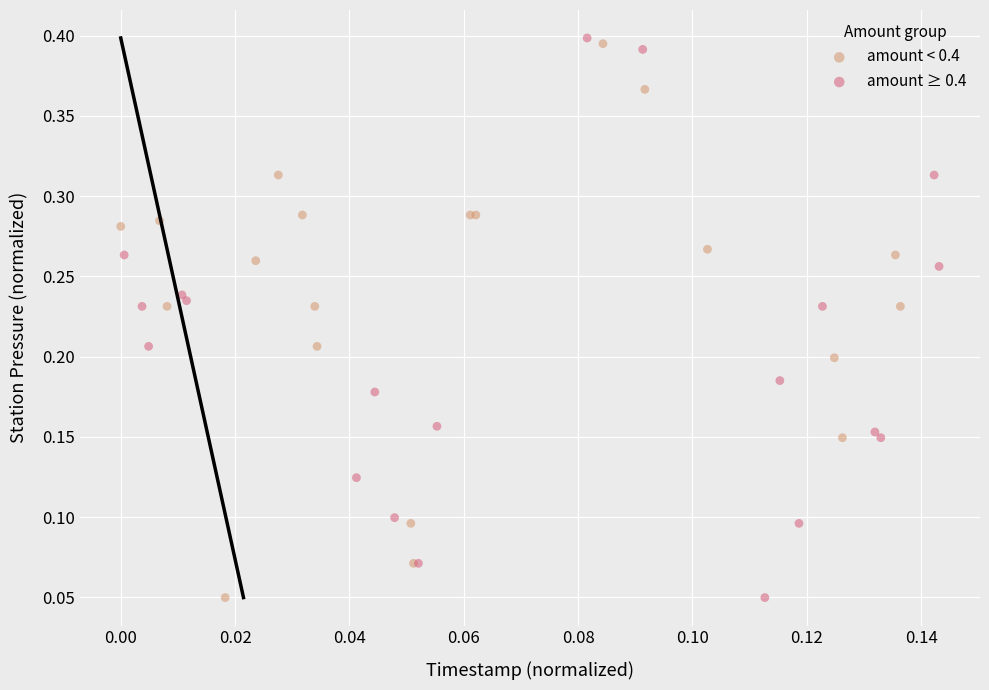

Which series contains the highest Y value?

amount ≥ 0.4